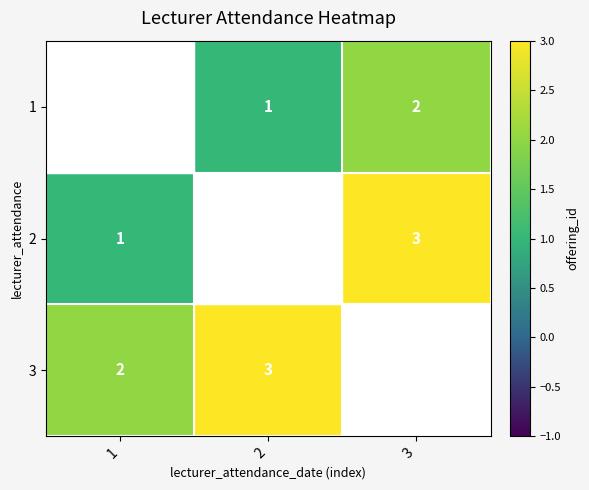

True or false: 2 has a value of 1 at 1.

True